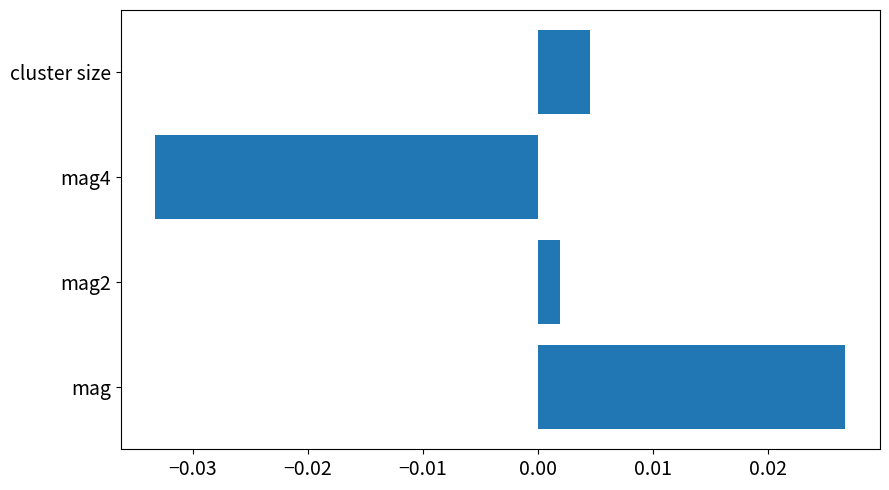

List the labels in order of value, smallest first.

mag4, mag2, cluster size, mag